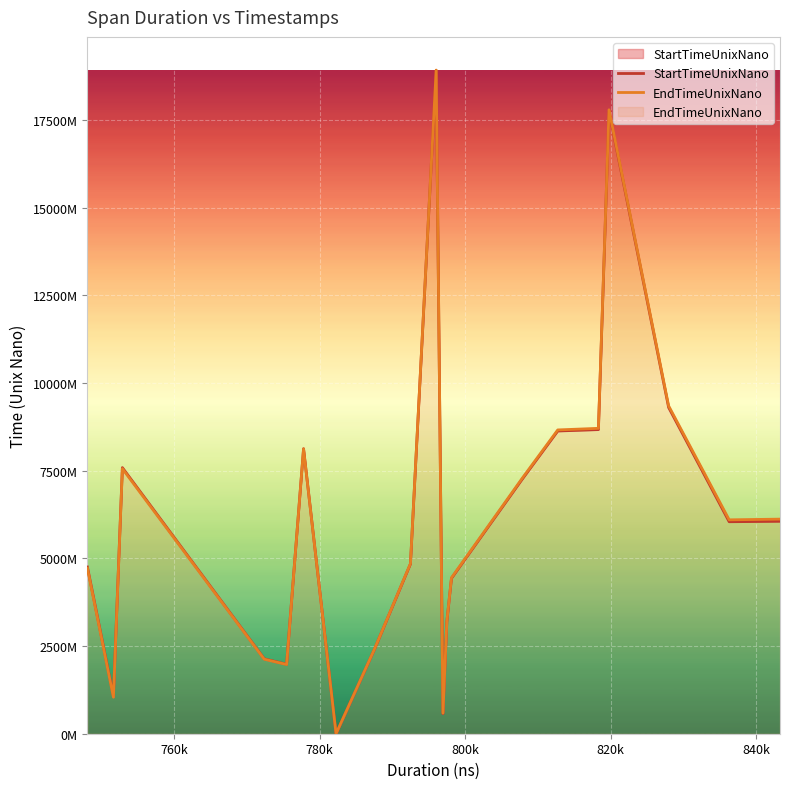

How many lines are shown in the chart?

2